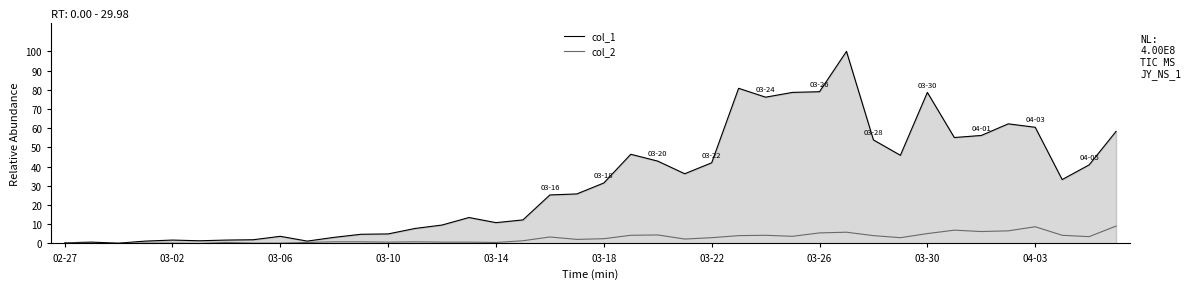

True or false: col_1 has more than 1 interior local peaks.

True